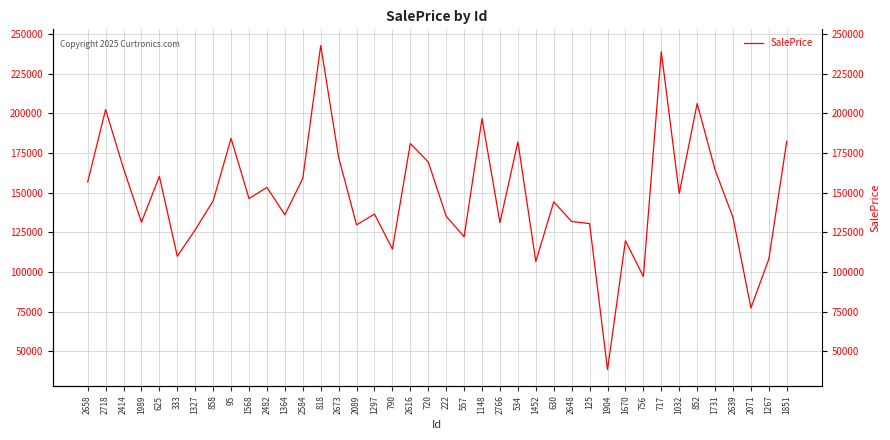

Approximately how many times larger is the value at 1364 compared to 2482?

0.9